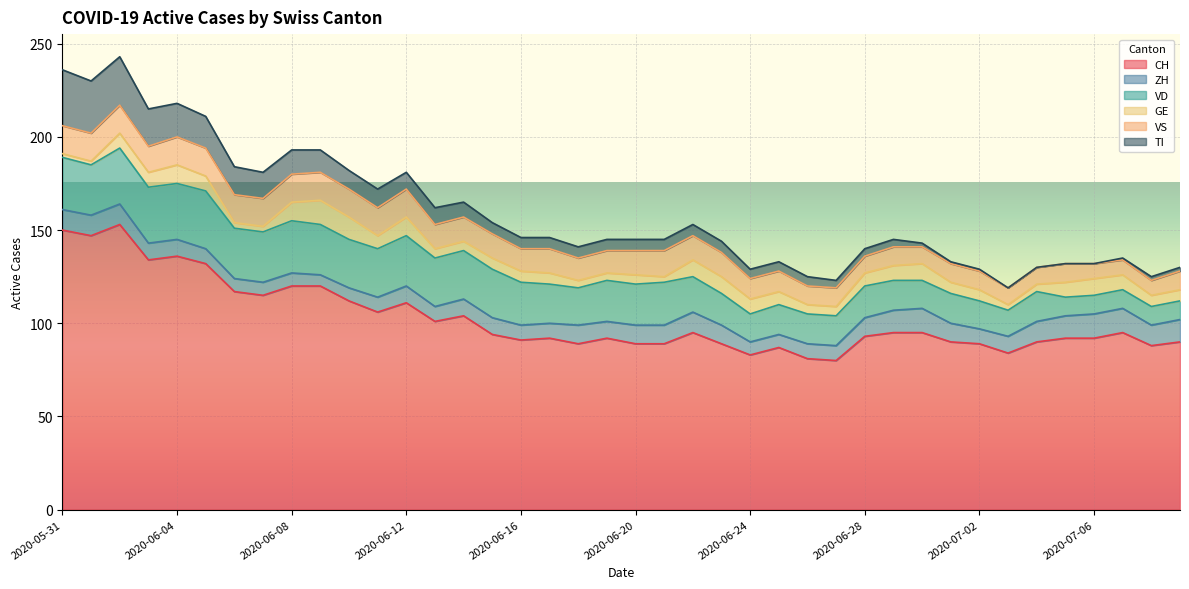

Between 2020-06-26 and 2020-06-10, which is larger?

2020-06-10